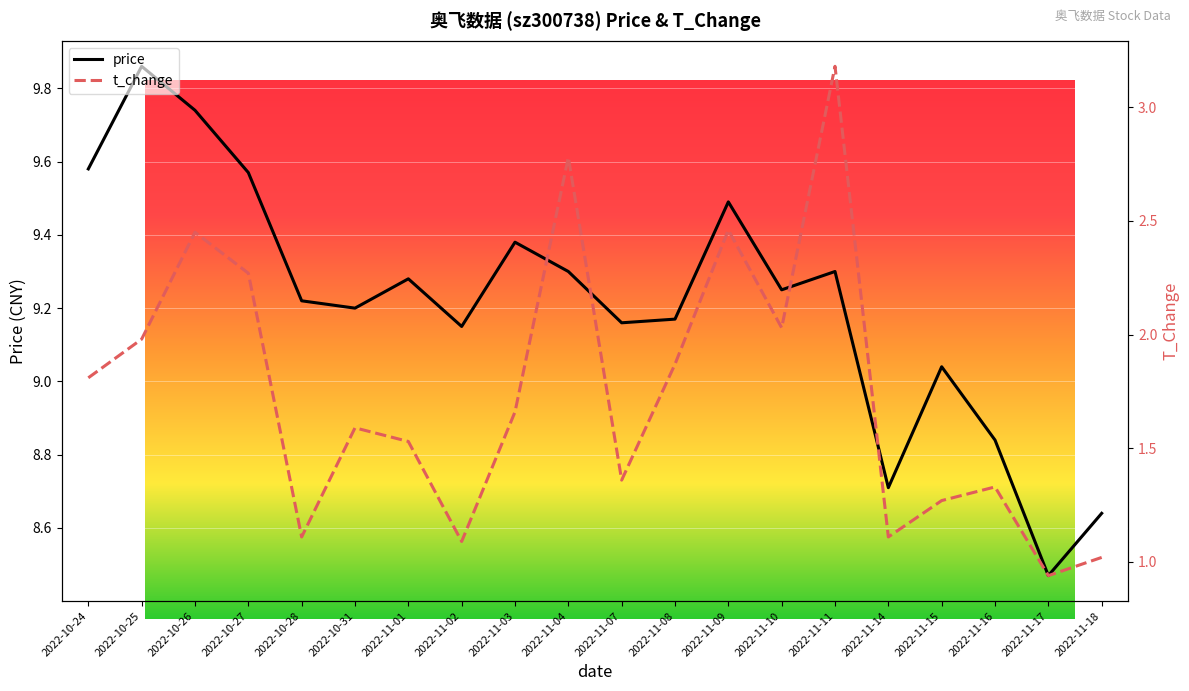

Reading left to right, what are all the values shown in this chart?

price: 9.6	9.9	9.7	9.6	9.2	9.2	9.3	9.2	9.4	9.3	9.2	9.2	9.5	9.2	9.3	8.7	9.0	8.8	8.5	8.6
t_change: 1.8	2.0	2.5	2.3	1.1	1.6	1.5	1.1	1.7	2.8	1.4	1.9	2.5	2.0	3.2	1.1	1.3	1.3	0.9	1.0